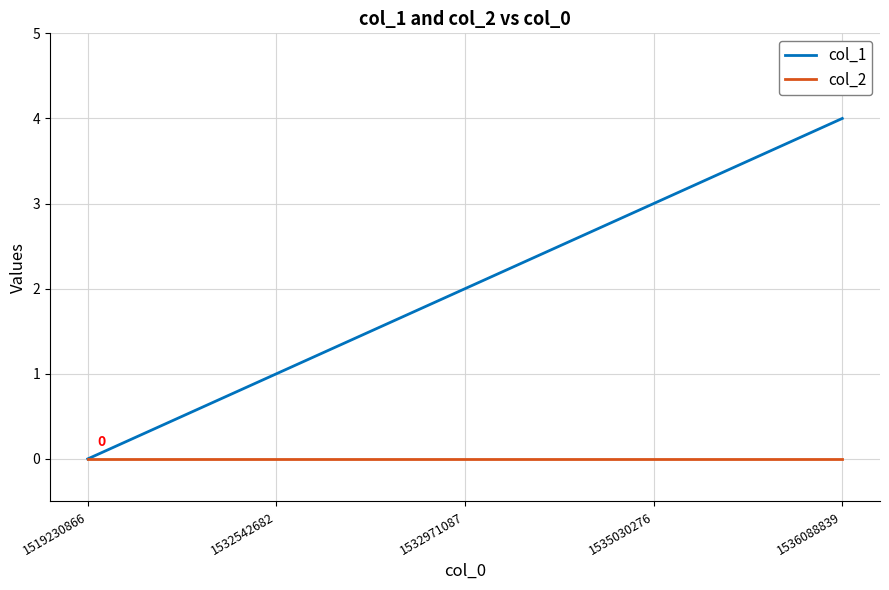

Between 1519230866 and 1535030276, which series saw the biggest shift?

col_1